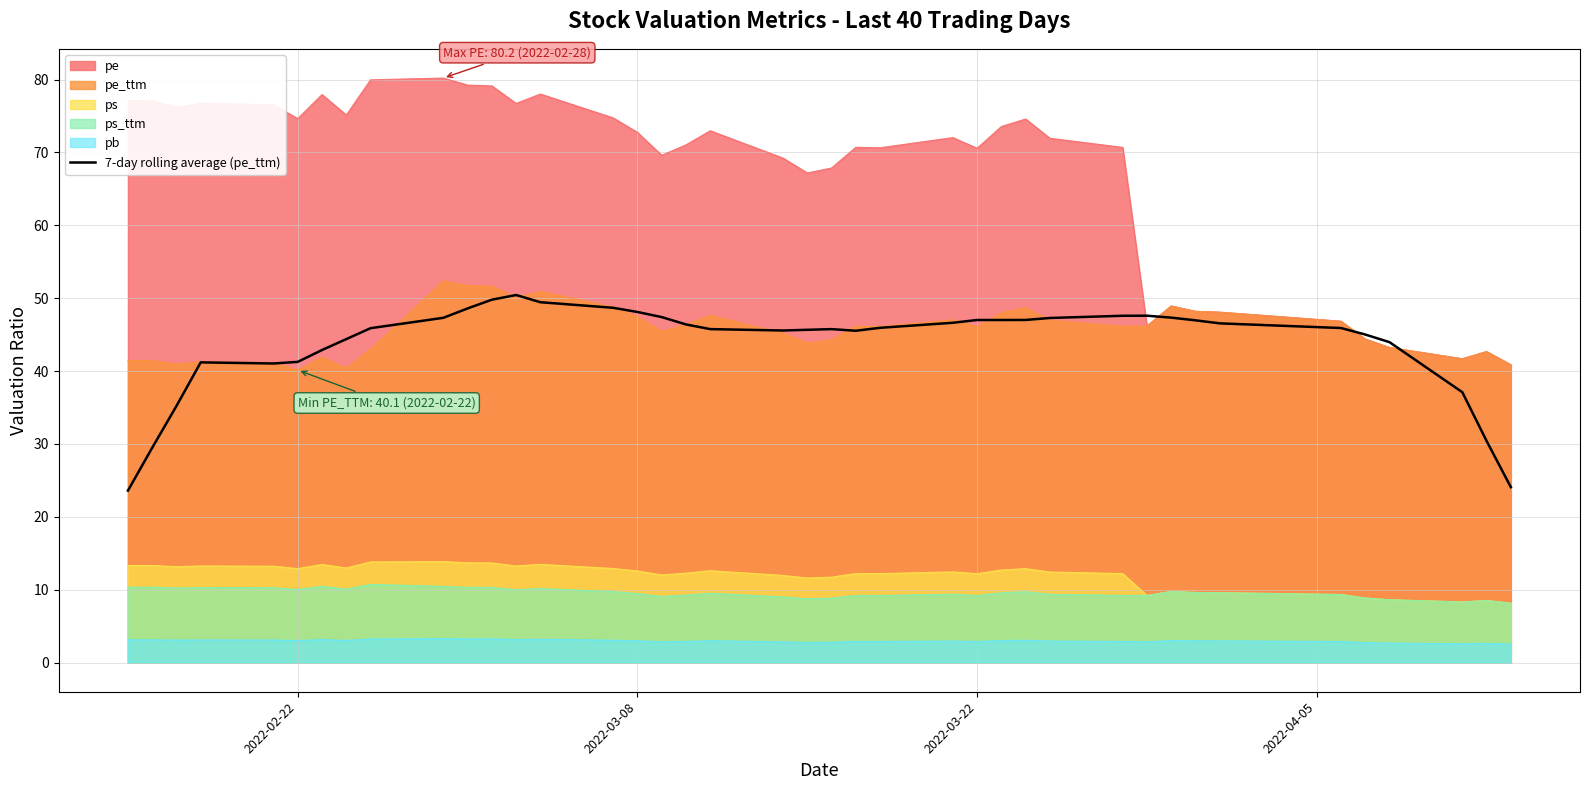

What is the value of the 28th point from the left?

47.0